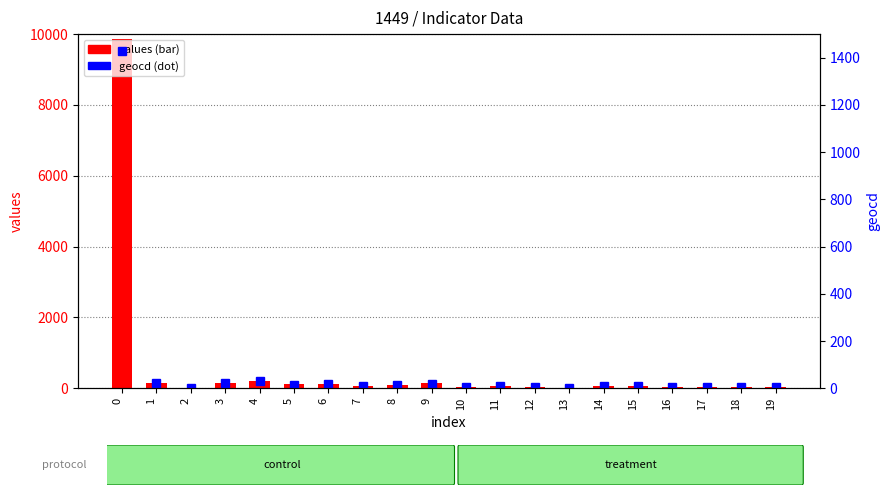

At which label is values closest to 4924?

4